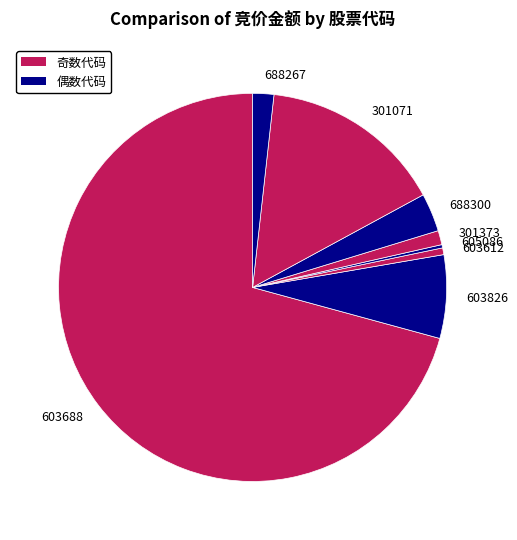

Which category has the biggest portion of the pie?

603688